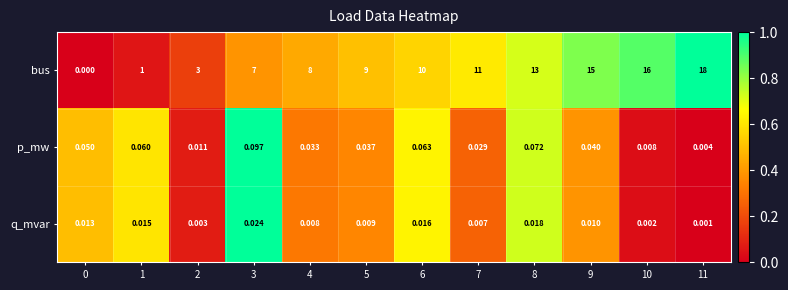

How many data points does each series have?

12